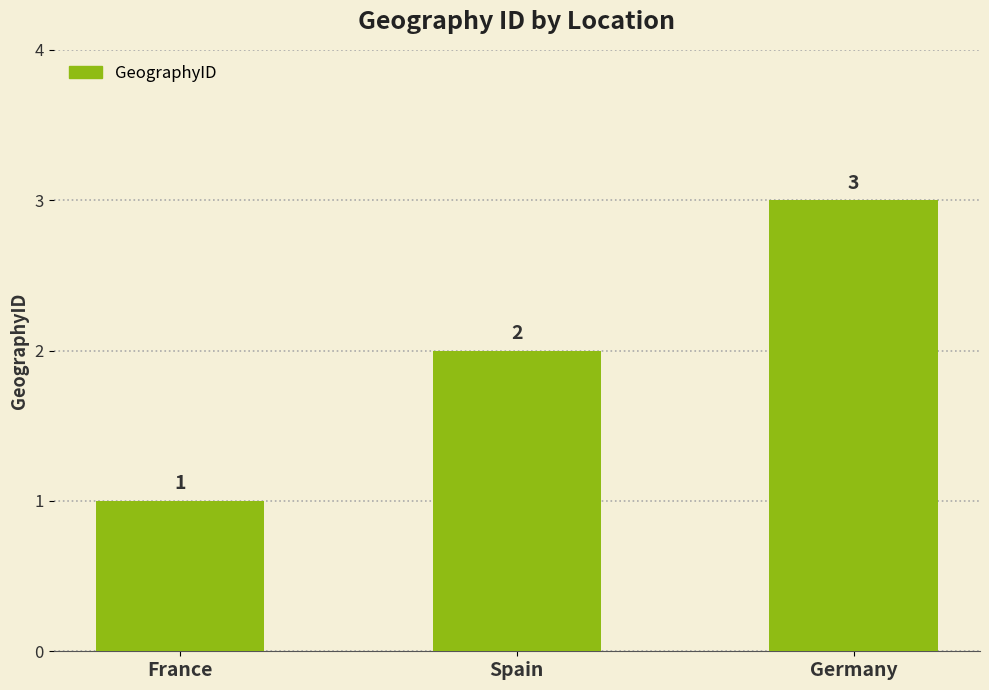

What is the maximum value shown in the chart?

3